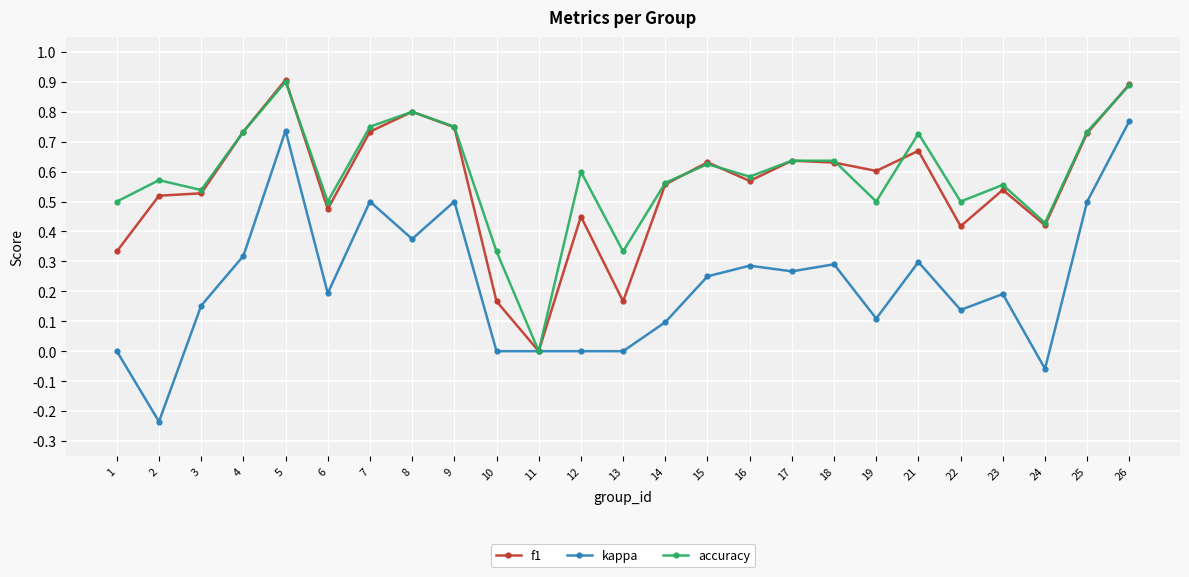

The f1 series shows 1.5 at 26. True or false?

False